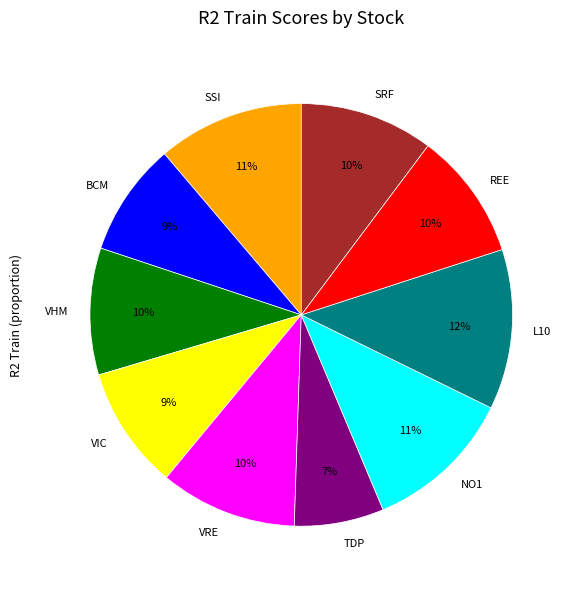

Is it true that BCM is 9% of the pie?

True